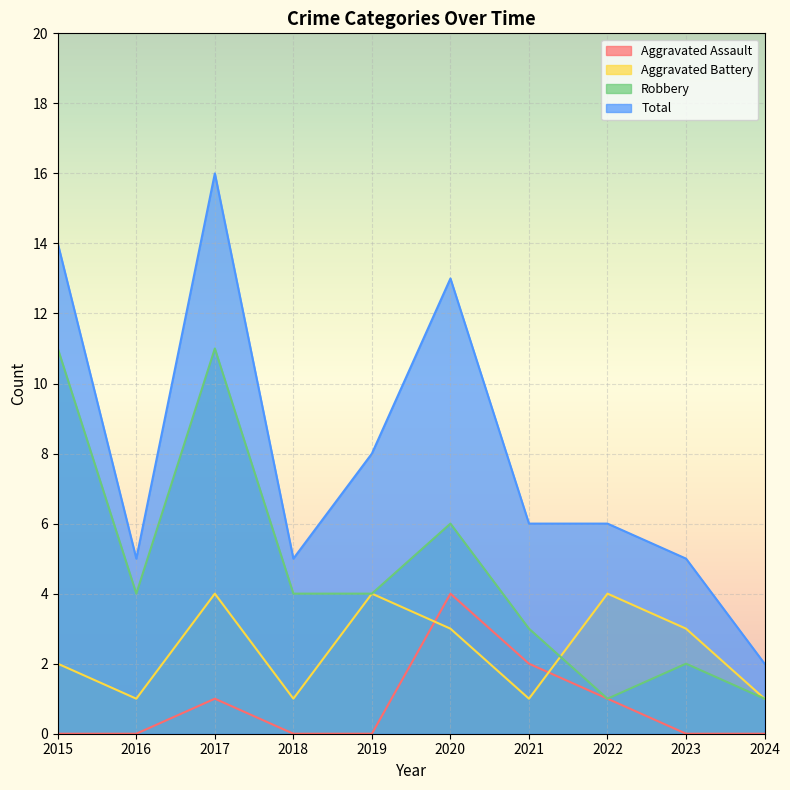

What is the sum of all Aggravated Assault values?

8